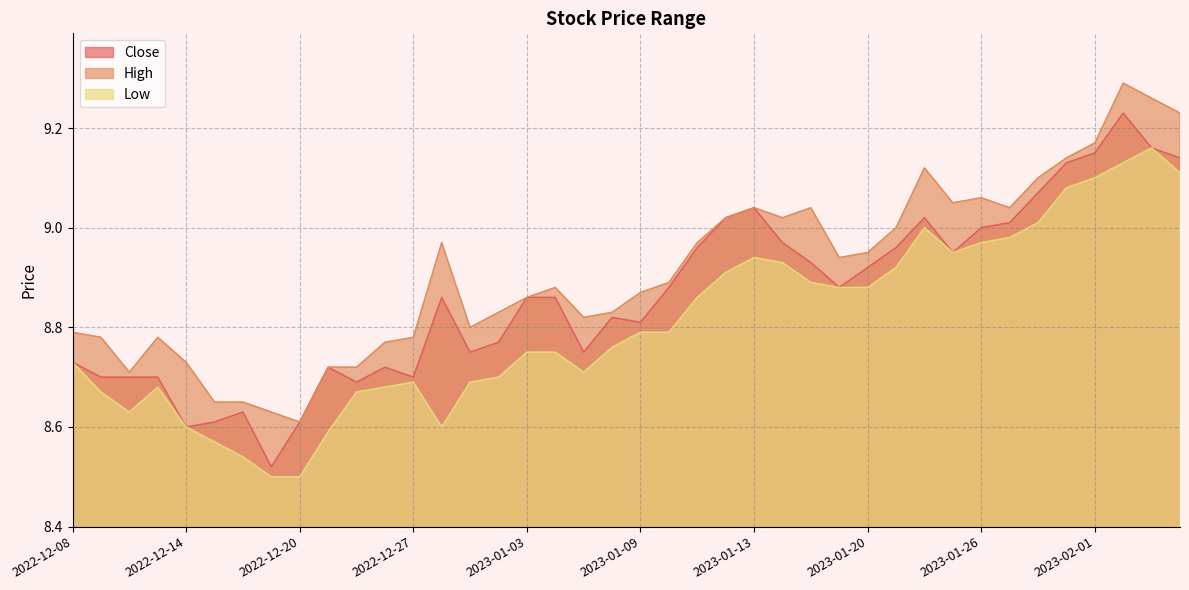

True or false: High and Close intersect in this chart.

False